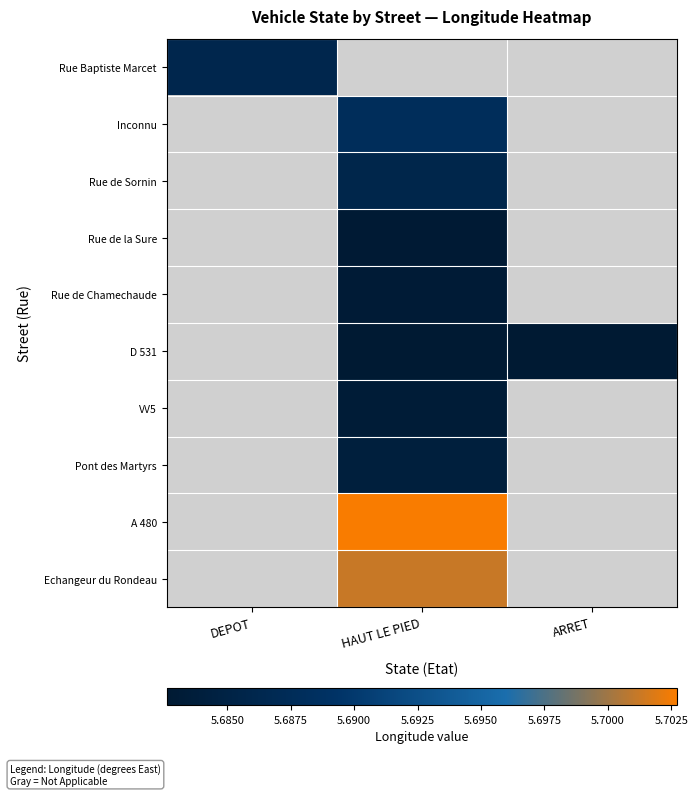

At which label does Pont des Martyrs first exceed 5?

HAUT LE PIED